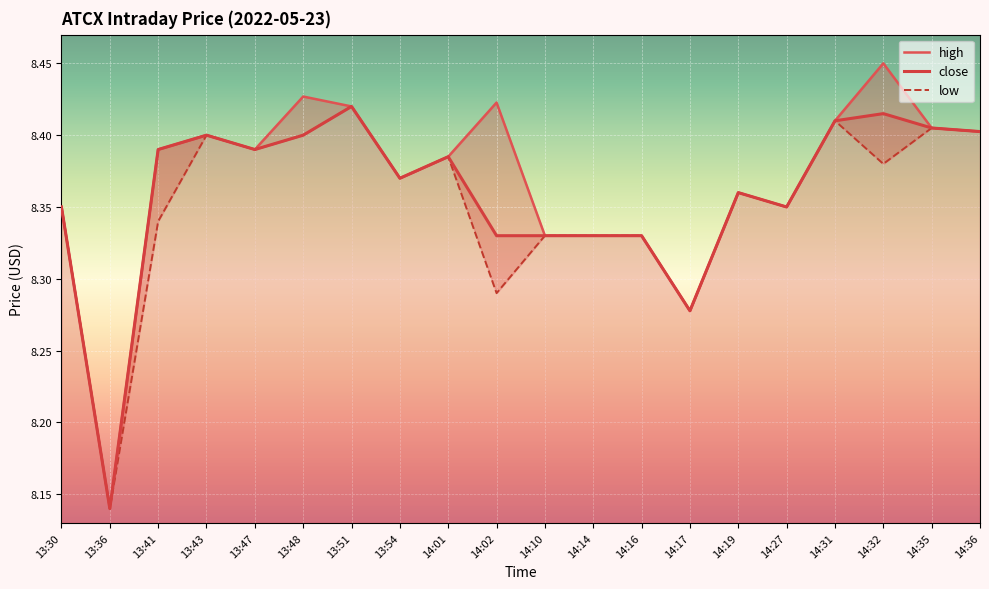

At which label is low closest to 8?

13:36